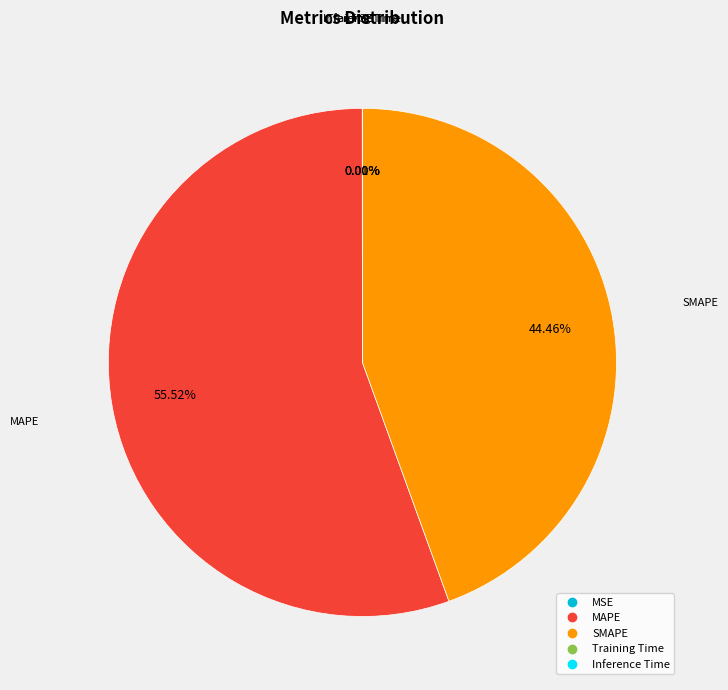

Which category has the biggest portion of the pie?

MAPE